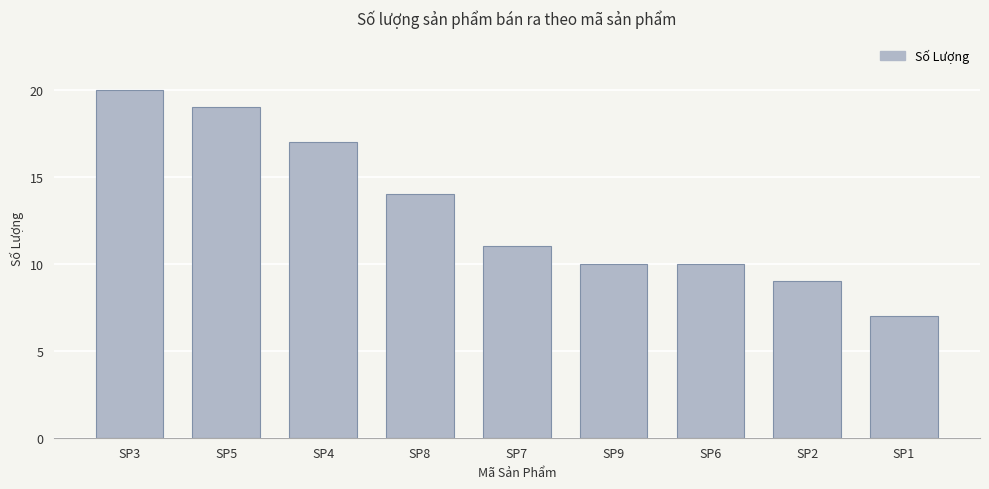

Which has a higher value, SP1 or SP3?

SP3